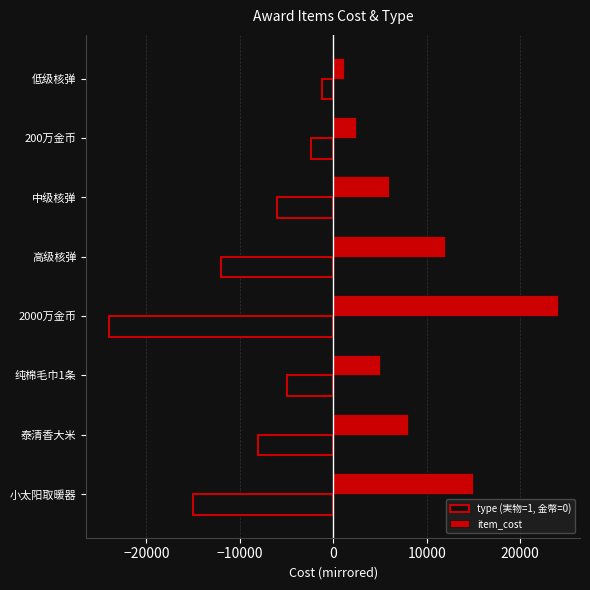

True or false: type (実物=1, 金幣=0) has a value of -5050 at 泰清香大米.

False